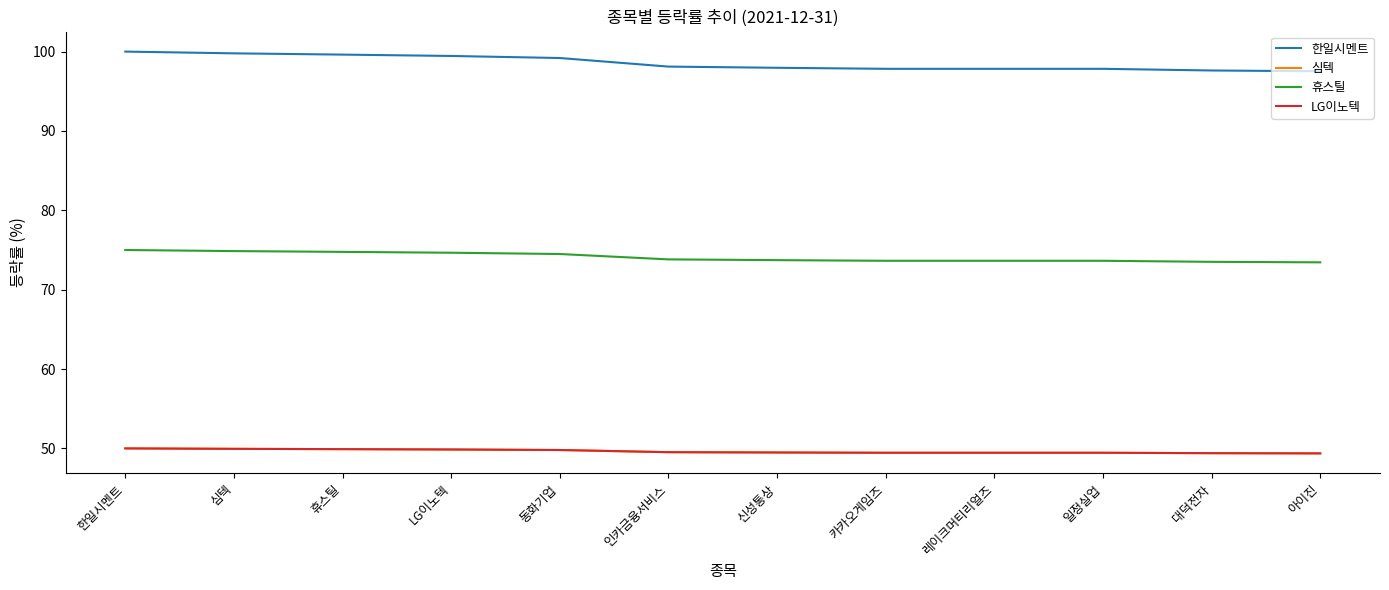

Is this an area chart (filled region under the line)?

No